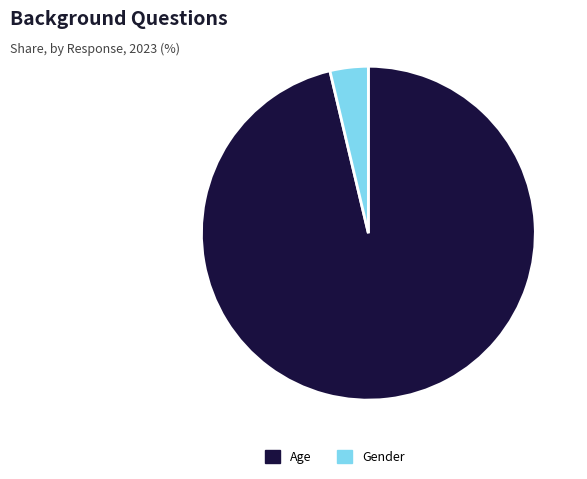

Which slice is the smallest?

Gender